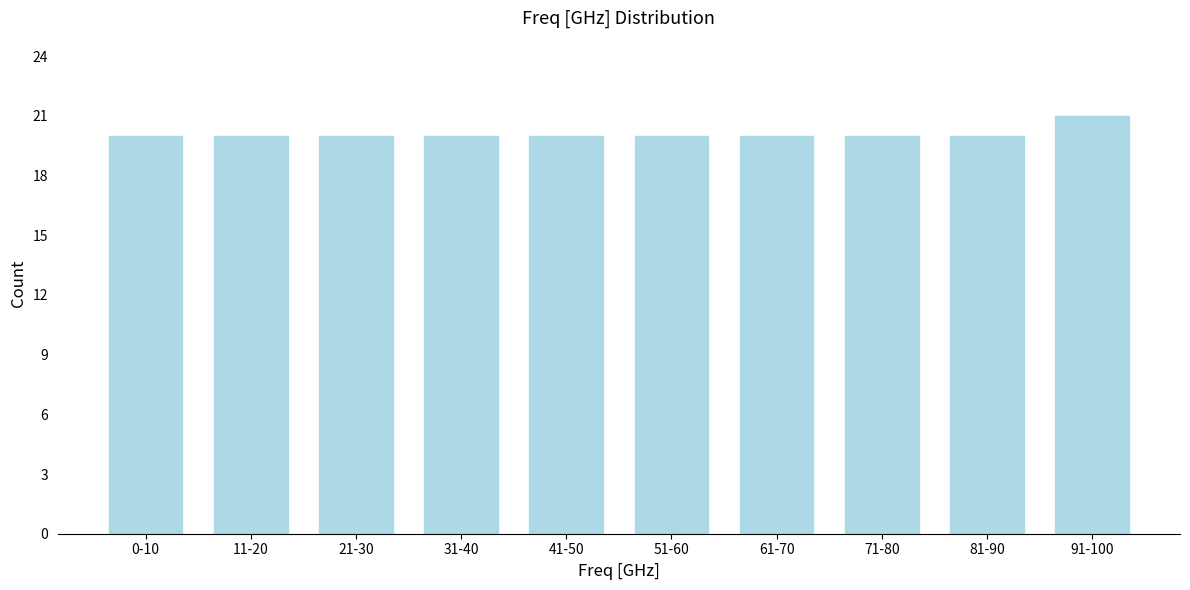

Reading left to right, transcribe all the data shown in this chart.

20	20	20	20	20	20	20	20	20	21